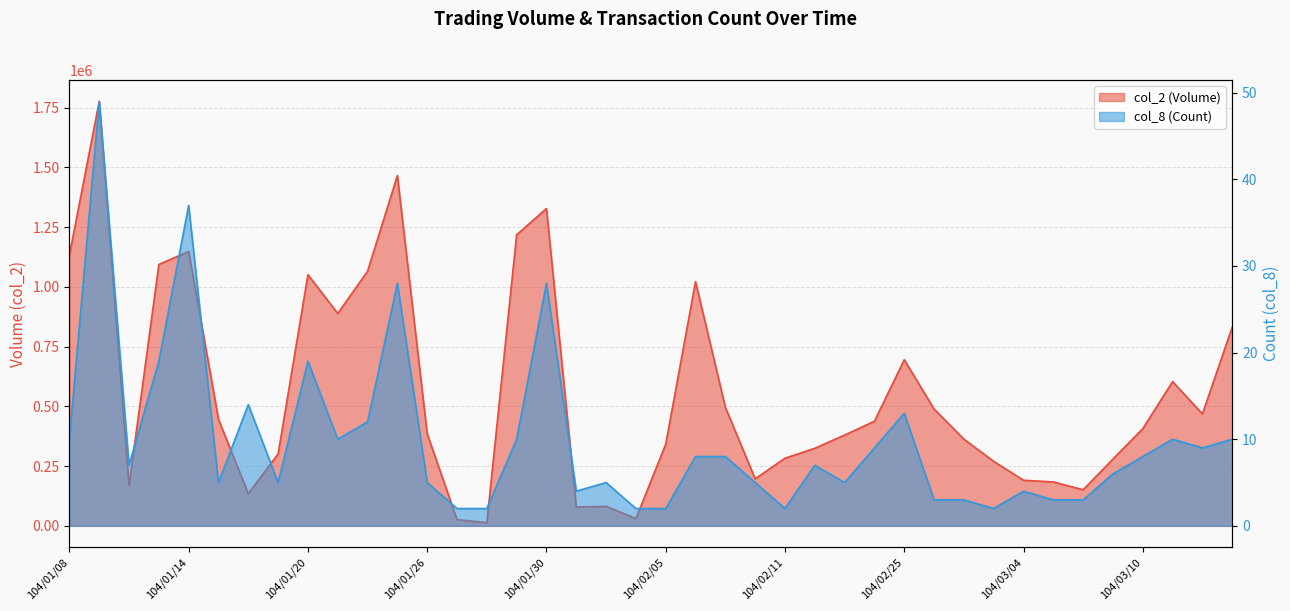

What is the difference between the second highest and second lowest values in the col_8 (Count) series?

35